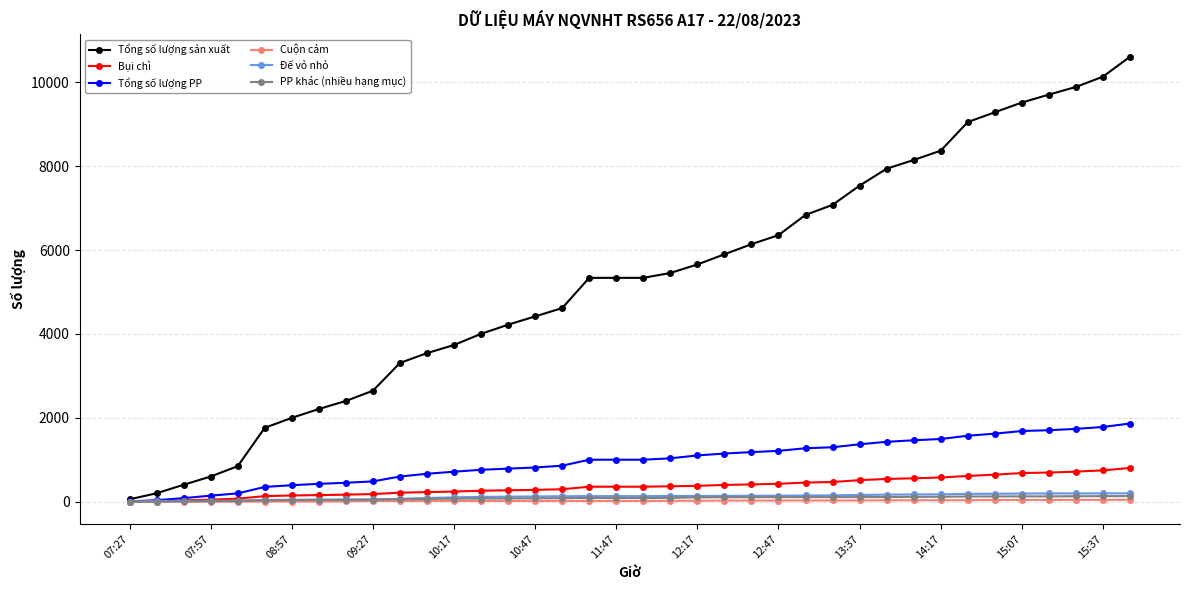

Which series has the widest spread of values?

Tổng số lượng sản xuất